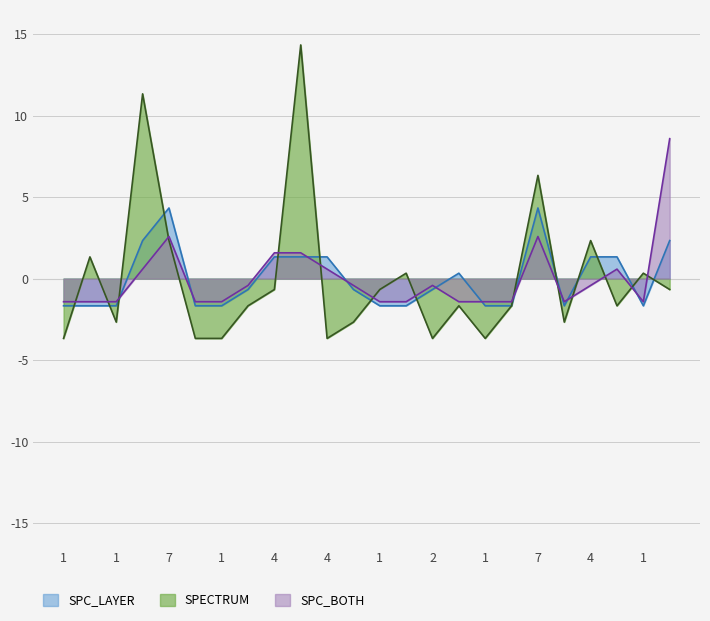

What is the minimum value shown in the chart?

-3.7